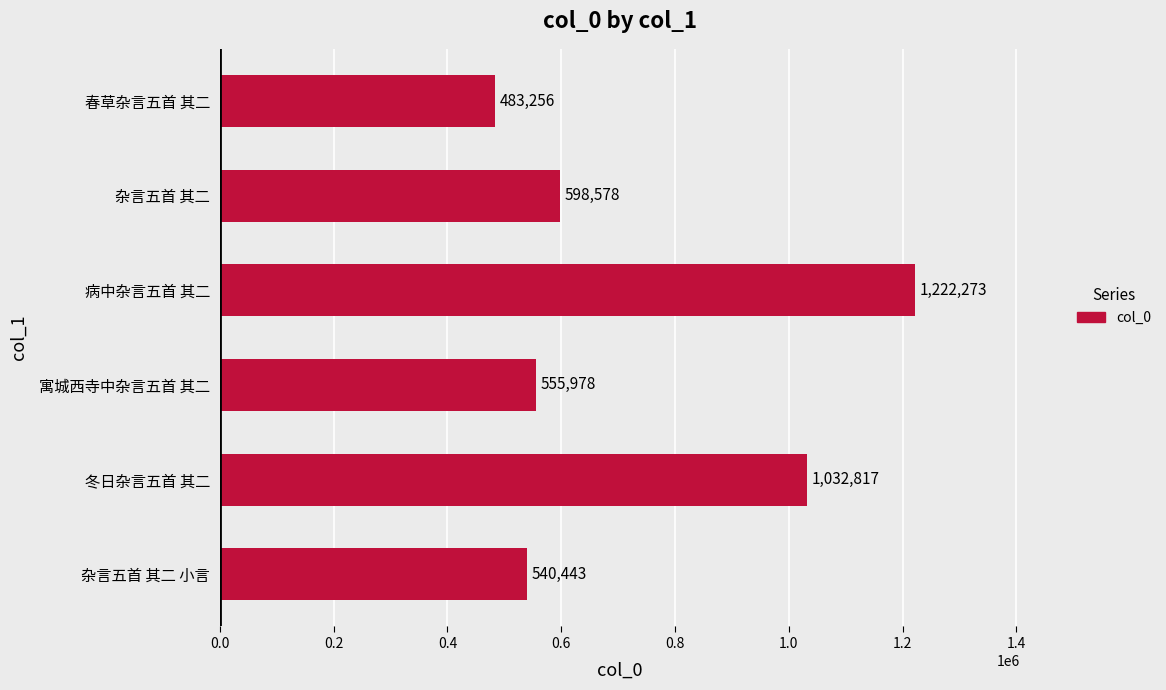

List the labels in order of value, largest first.

病中杂言五首 其二, 冬日杂言五首 其二, 杂言五首 其二, 寓城西寺中杂言五首 其二, 杂言五首 其二 小言, 春草杂言五首 其二